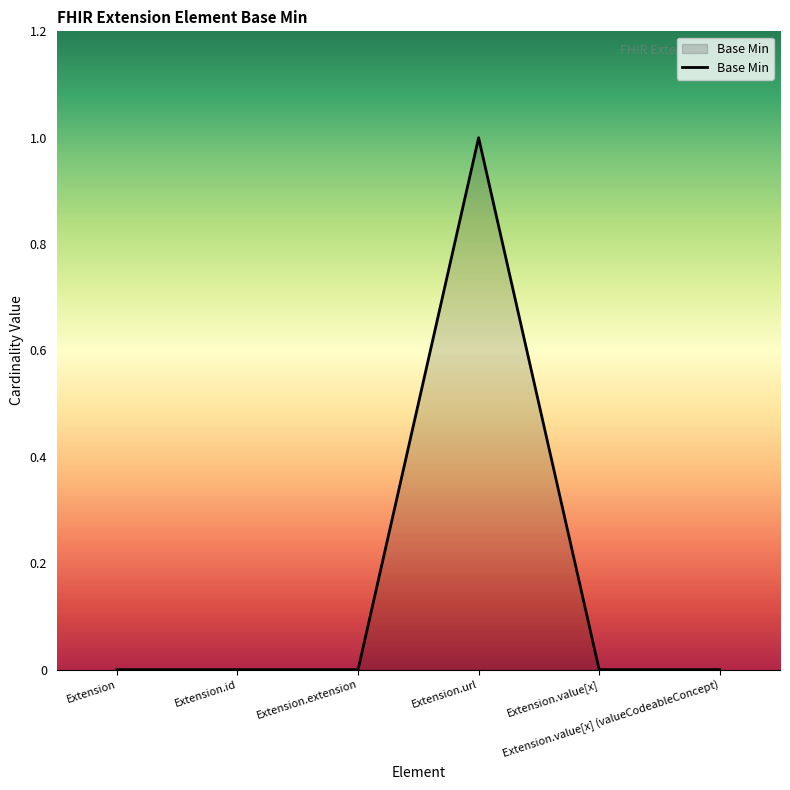

What position from the left is Extension.value[x]?

5